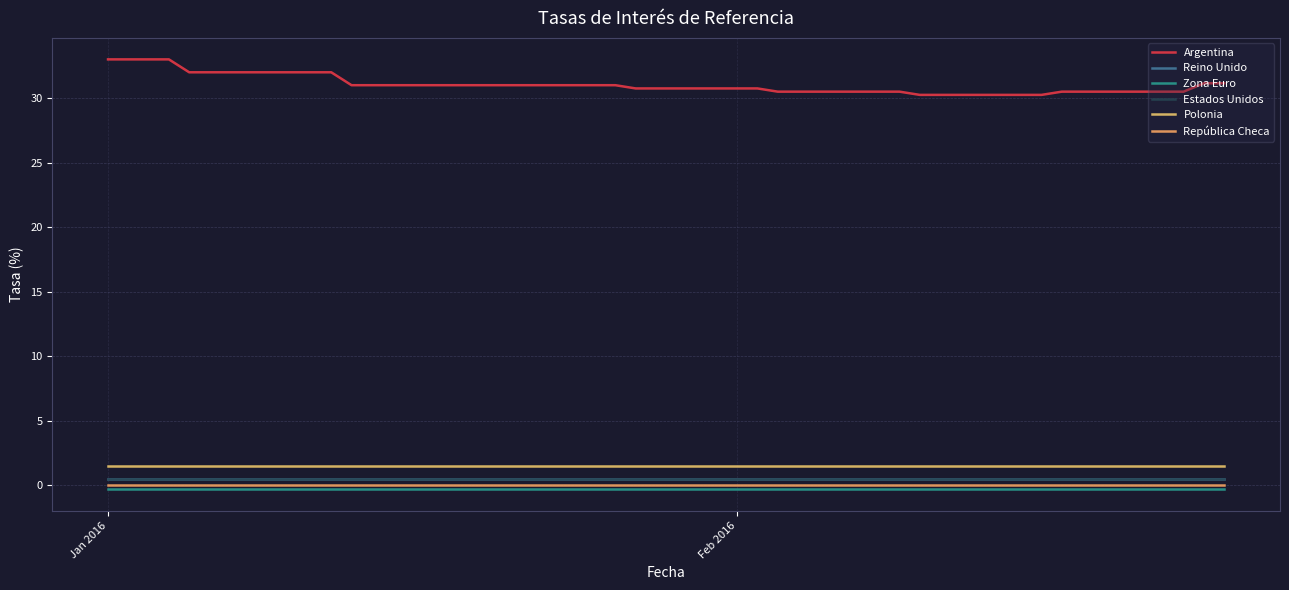

True or false: República Checa has more than 1 points higher than both neighbors.

False